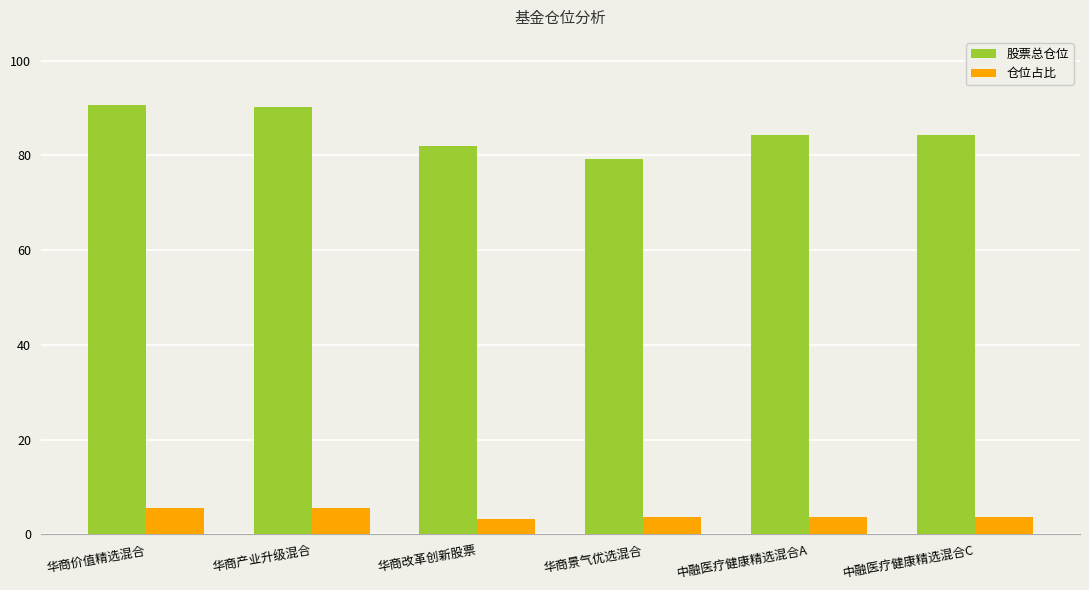

What is the difference between the maximum and minimum values in the 仓位占比 series?

2.3